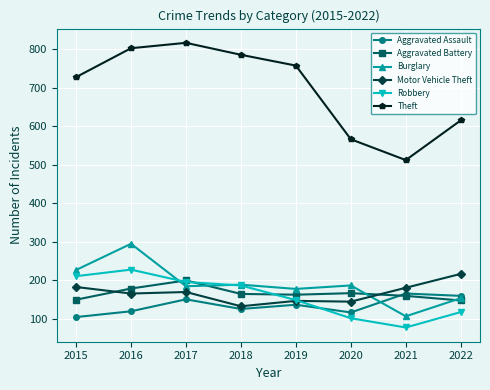

Where does the Aggravated Battery series first go above 165?

2016